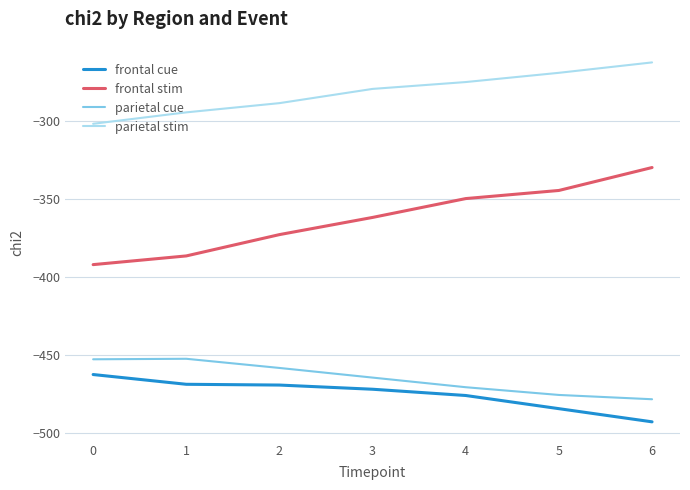

What is the minimum value for frontal cue?

-493.0